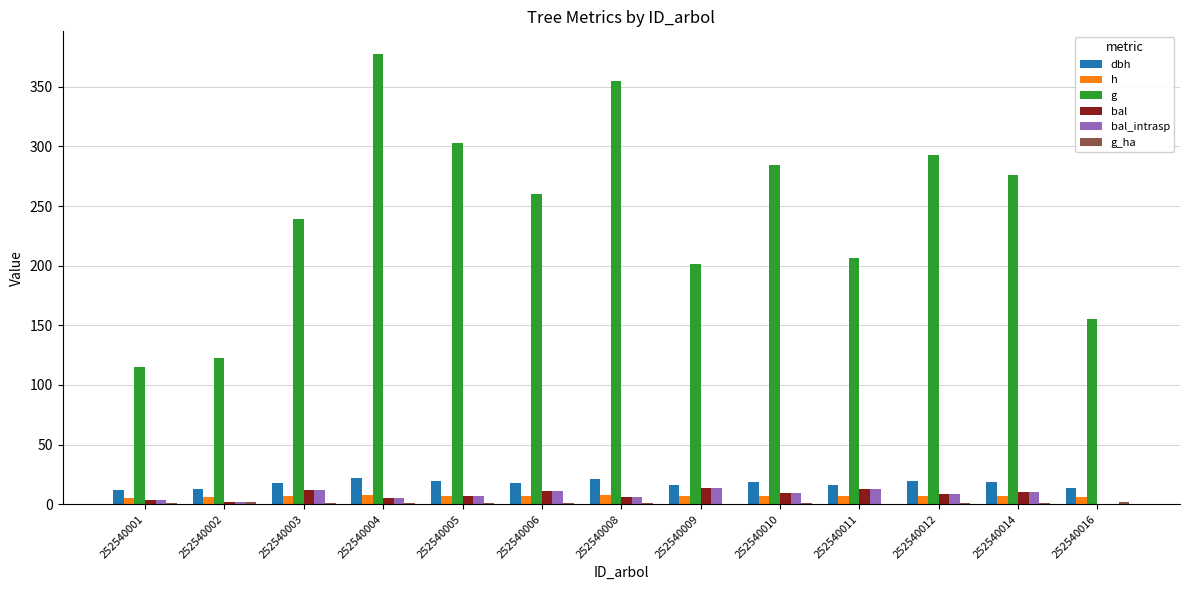

What is the greatest value displayed?

377.5